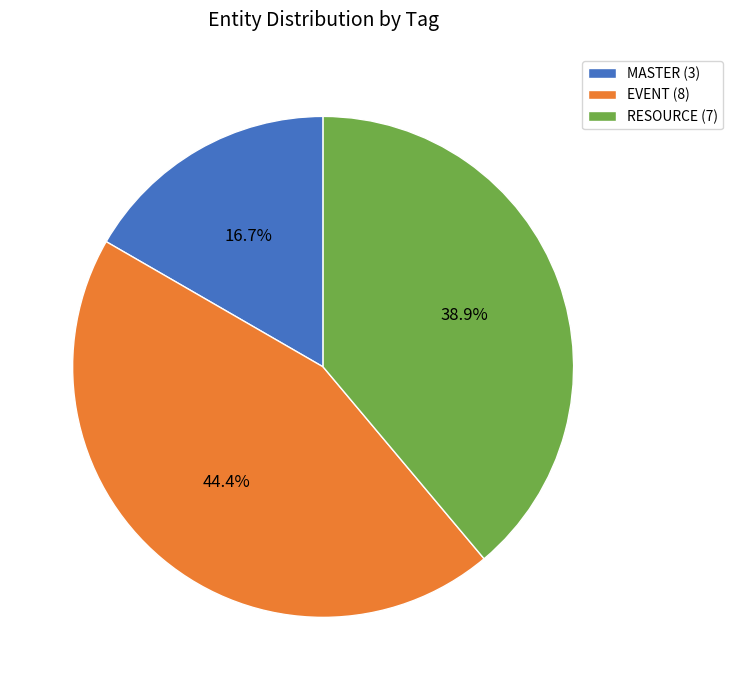

Is there any slice that represents more than half of the pie?

No